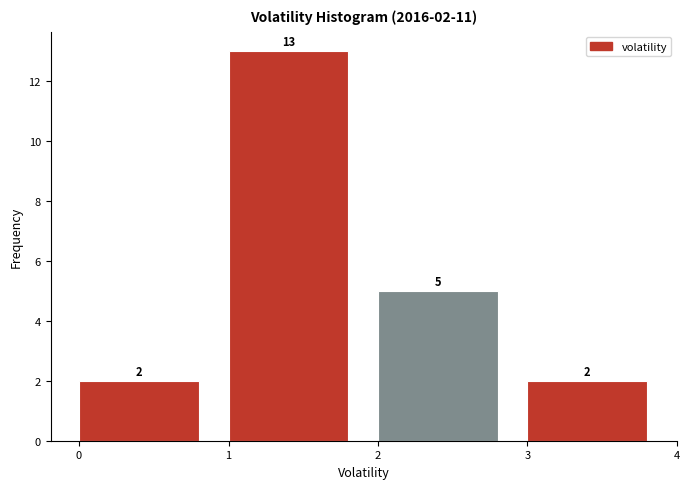

Over which range of the x-axis is the bar tallest?

1 to 2